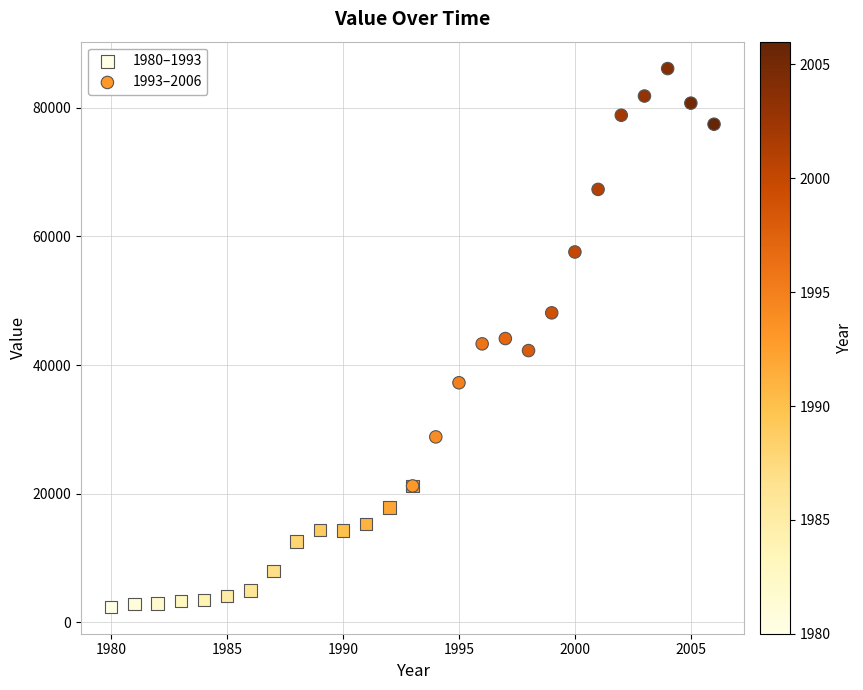

Which series has the widest spread of Y values?

1993–2006